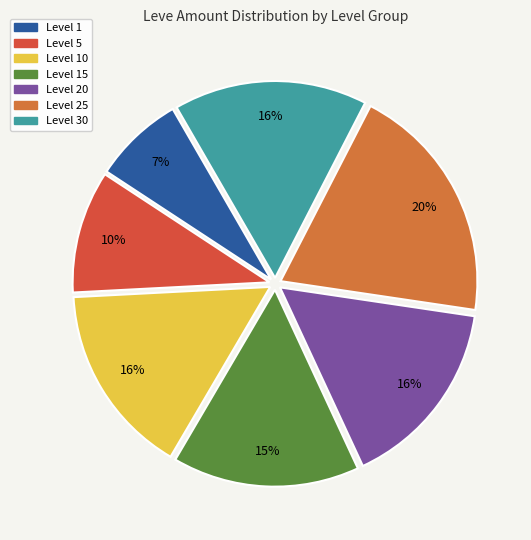

To the nearest percent, what percentage of the pie is Level 20?

16%